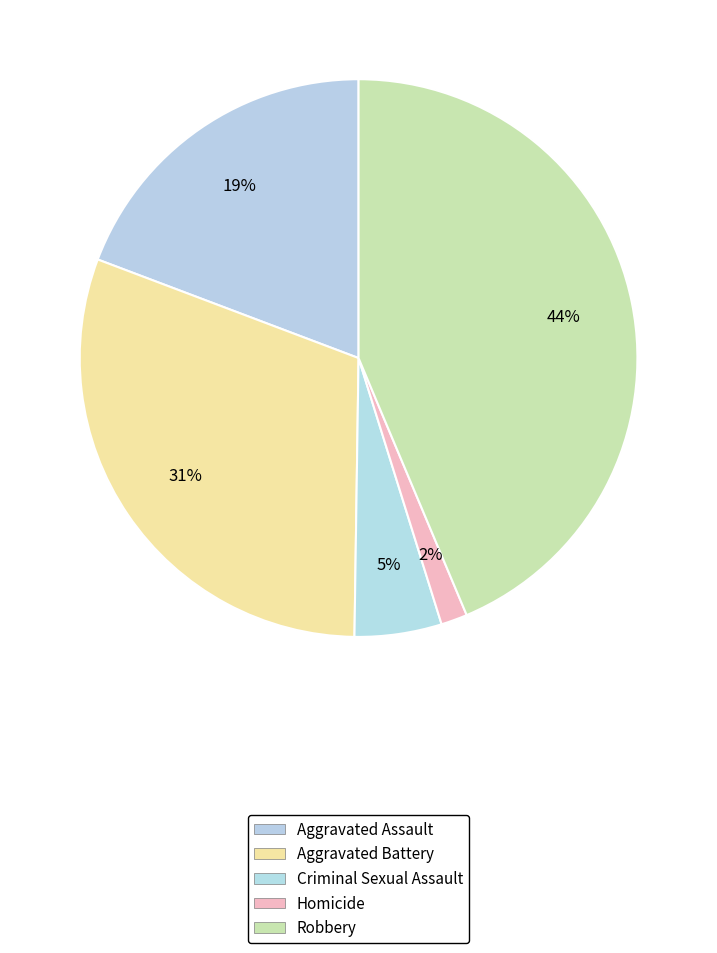

Which has a higher value, Homicide or Aggravated Assault?

Aggravated Assault